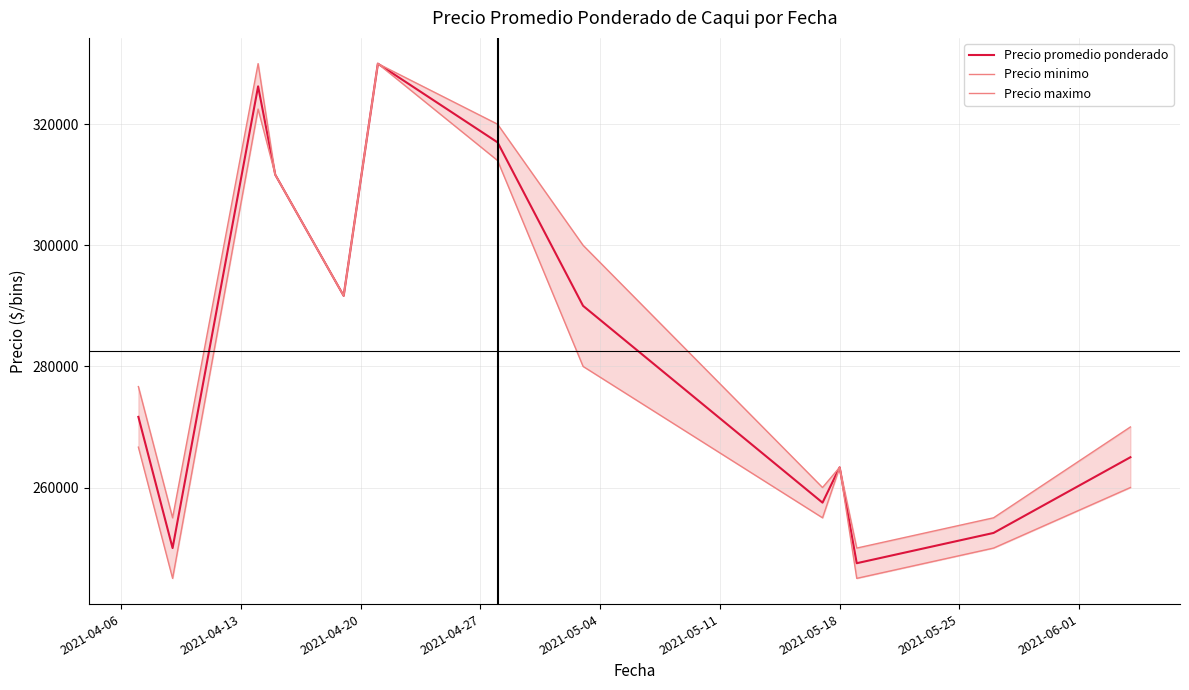

What is the maximum value for Precio promedio ponderado?

330000.0